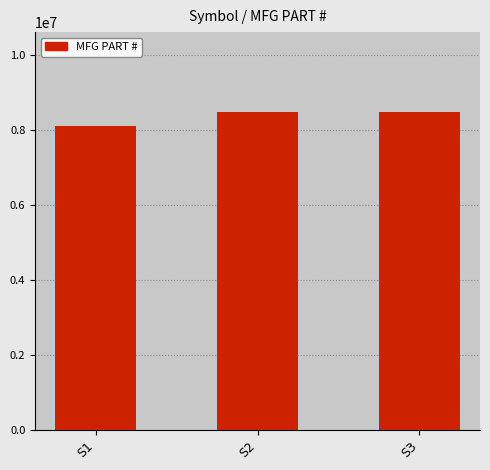

What is the smallest value displayed?

8110904